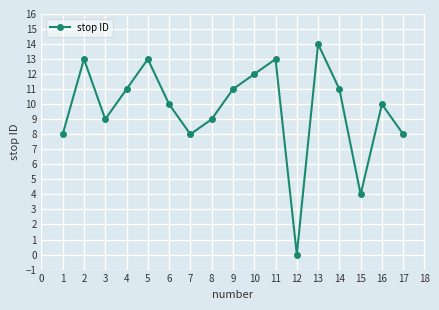

Between 14 and 11, which is larger?

11